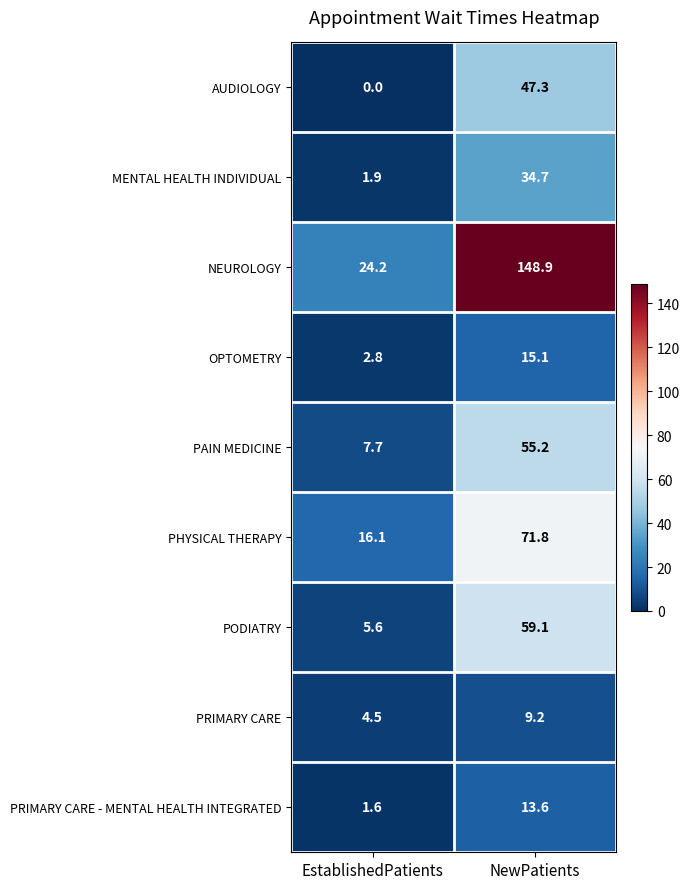

Which category has the lowest value across all series?

EstablishedPatients